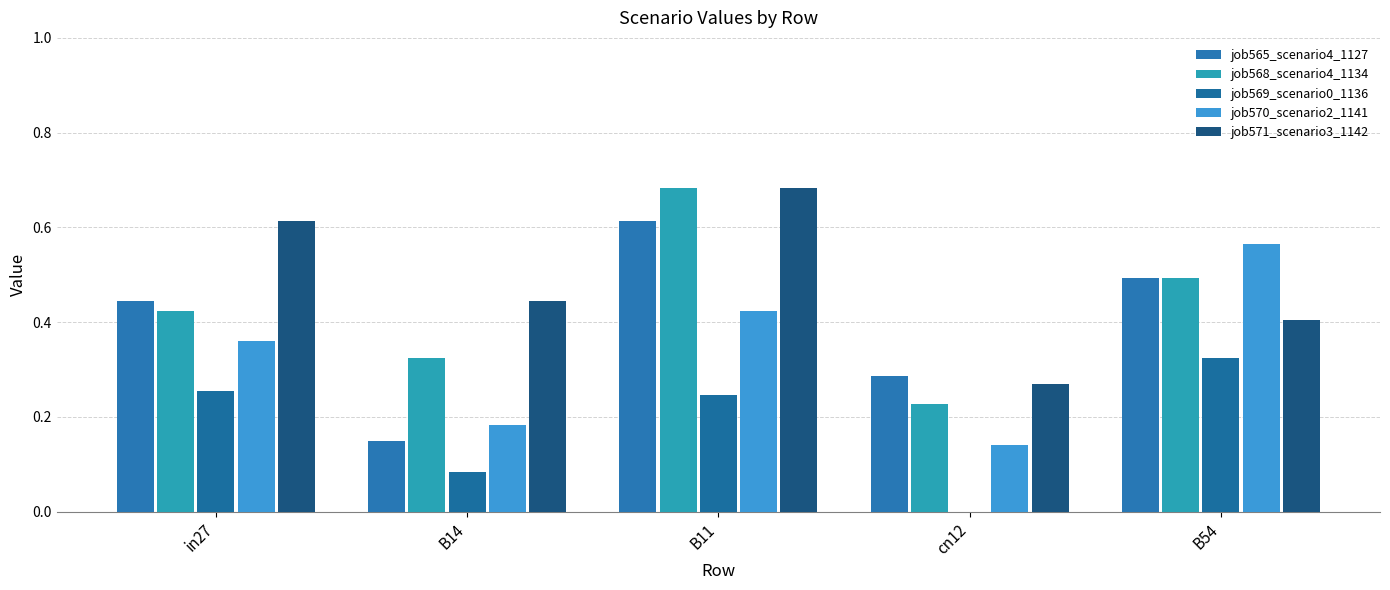

How many groups of bars are there?

5